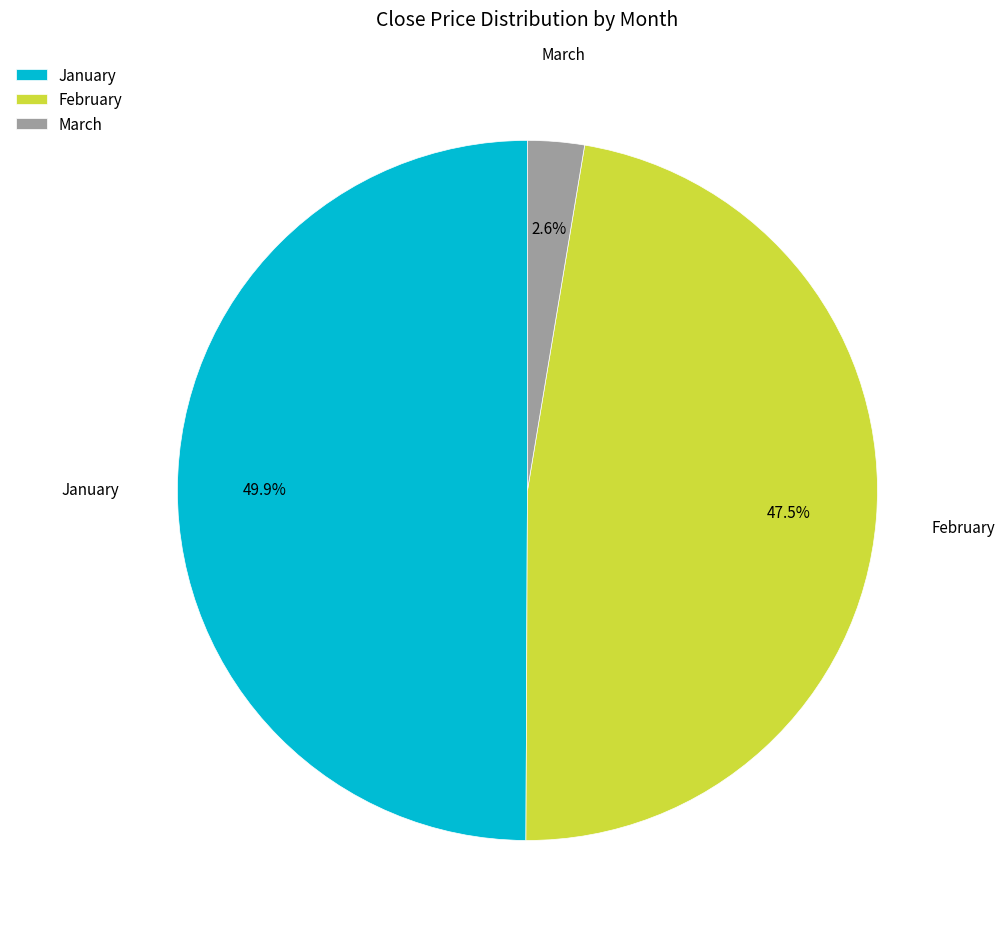

Rank the categories by value from highest to lowest.

January, February, March